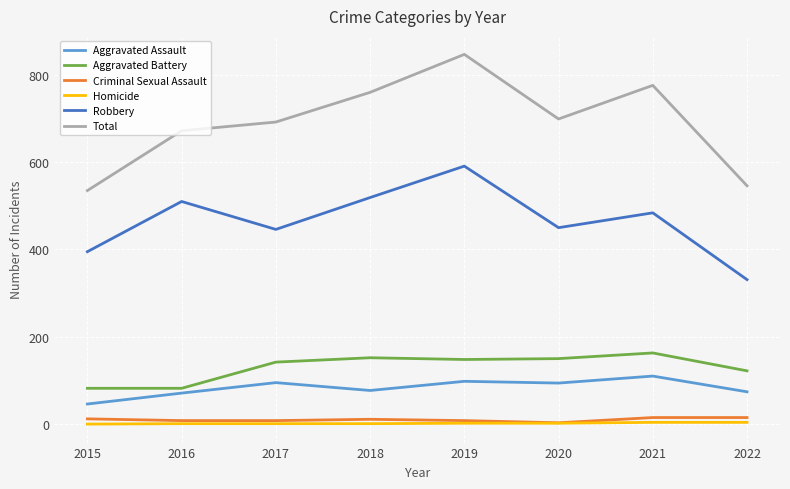

List the series in order of their peak value, lowest first.

Homicide, Criminal Sexual Assault, Aggravated Assault, Aggravated Battery, Robbery, Total